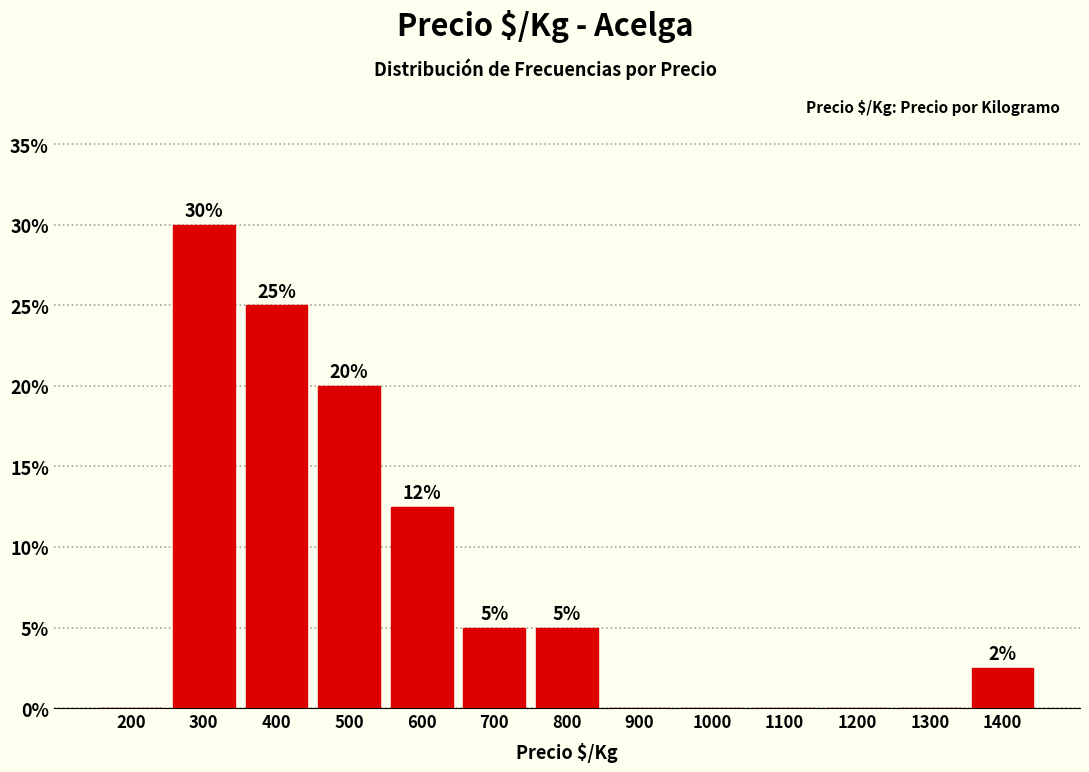

Between 1300 and 500, which is larger?

500